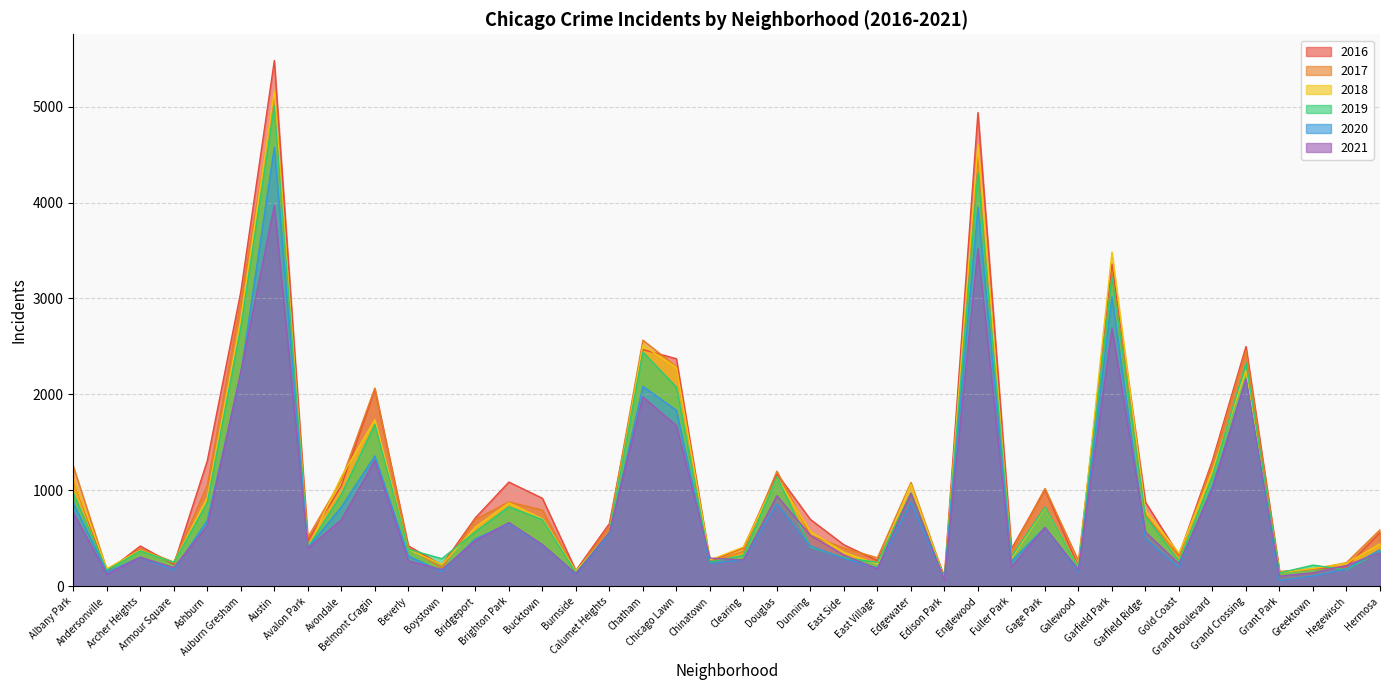

How many categories are shown in the chart?

40